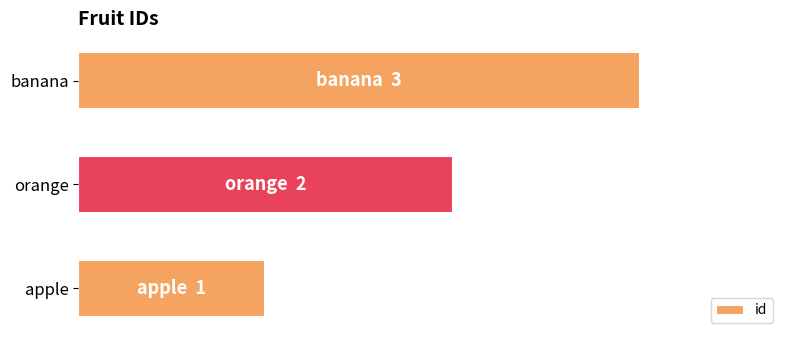

How many bars are there in total?

3